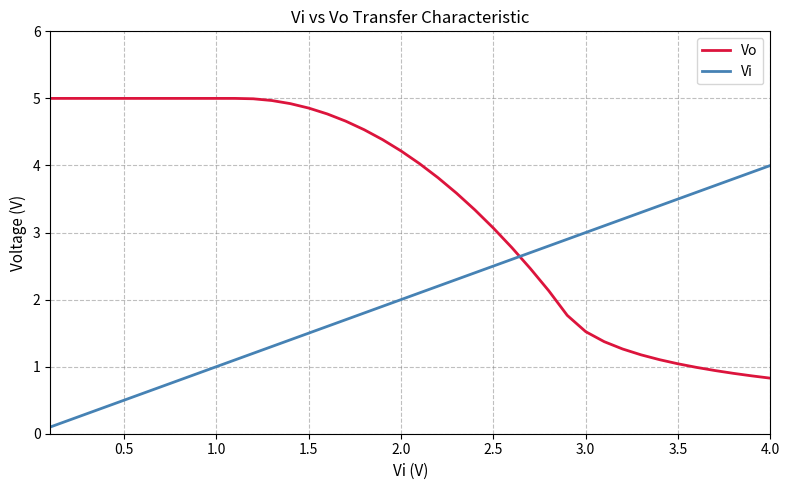

Which series has the largest total across all categories?

Vo